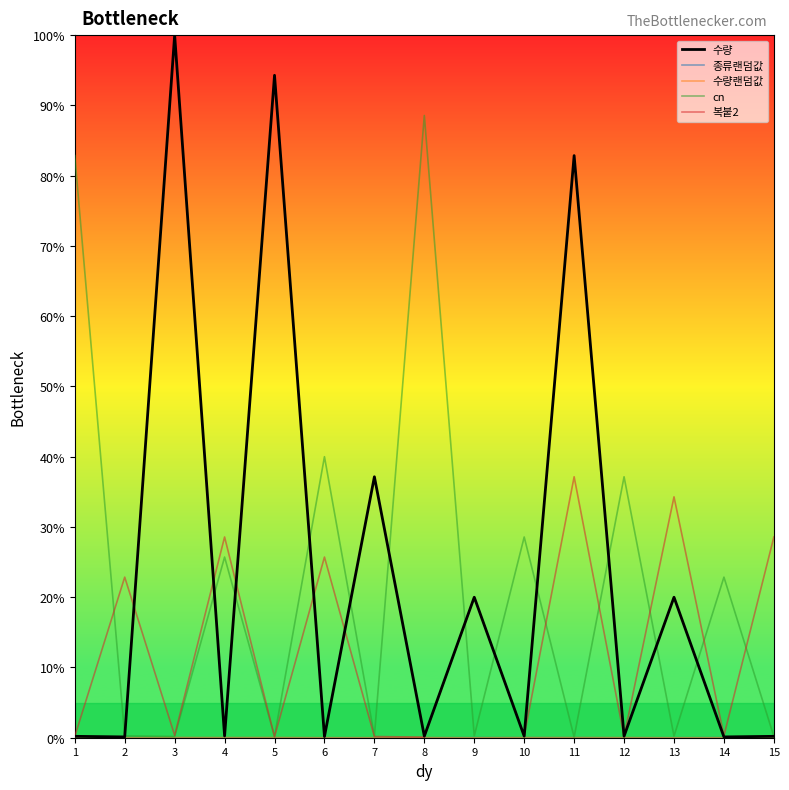

Is the value of cn at 14 greater than the value of 수량랜덤값 at 11?

Yes